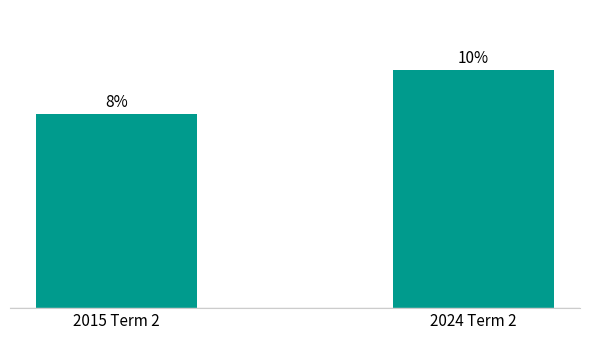

Does the chart contain any negative values?

No